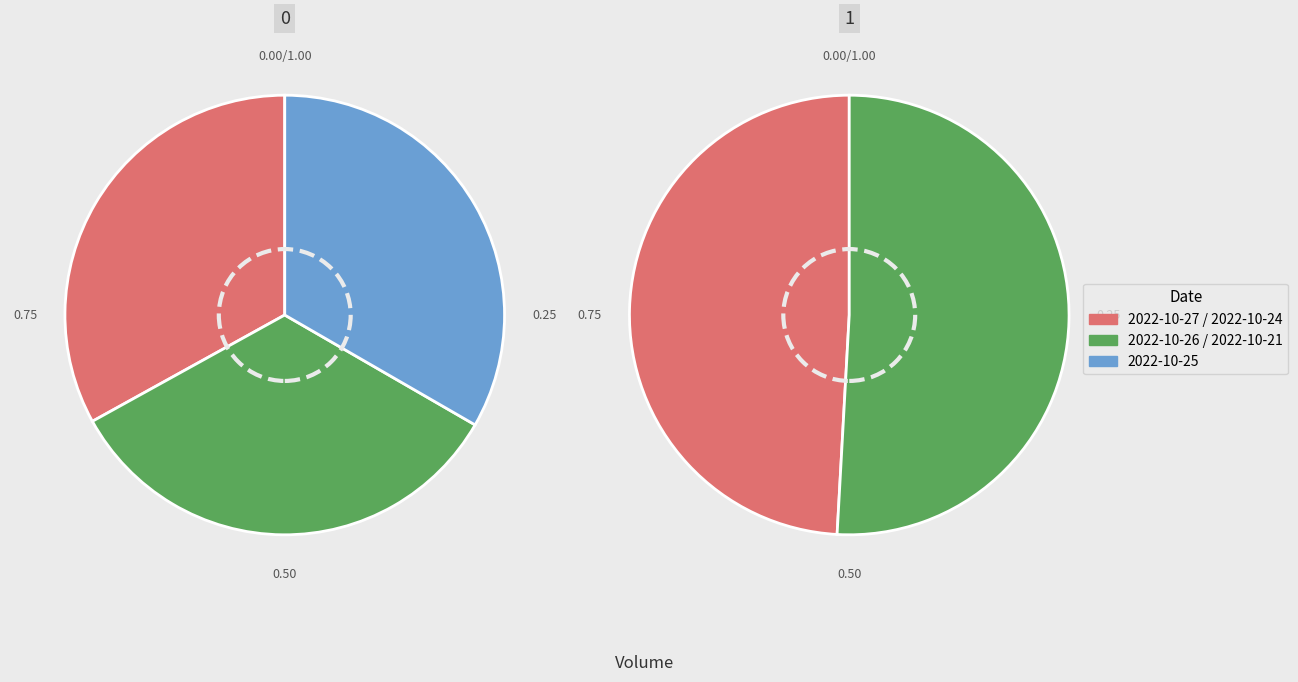

Is there a majority slice in this chart?

No